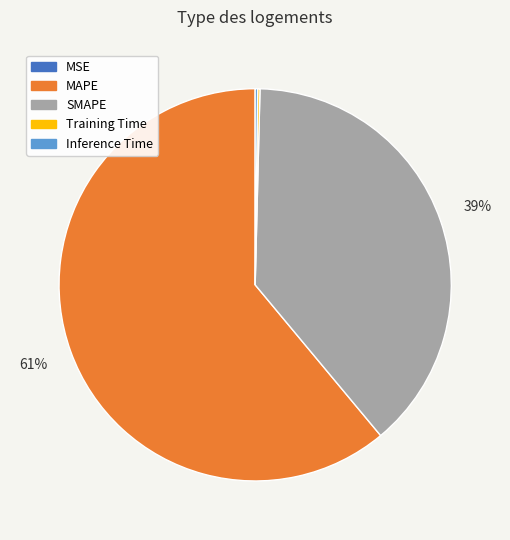

Which category accounts for the majority?

MAPE